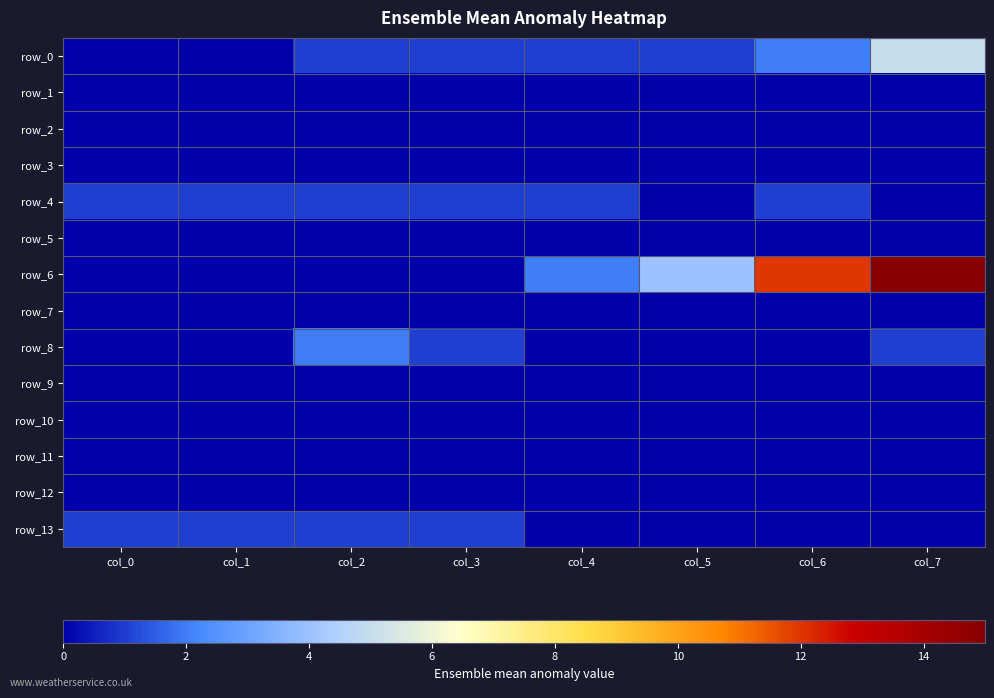

Which has a higher value, col_1 or col_2?

col_2